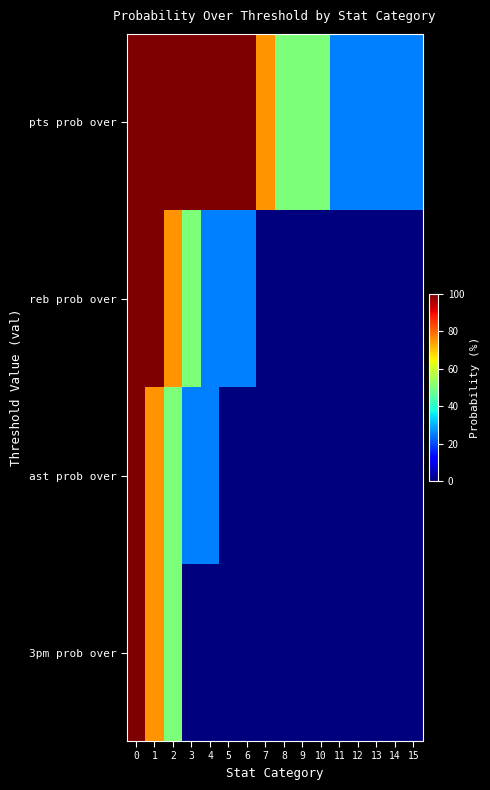

Which has a higher value, 2 or 12?

2